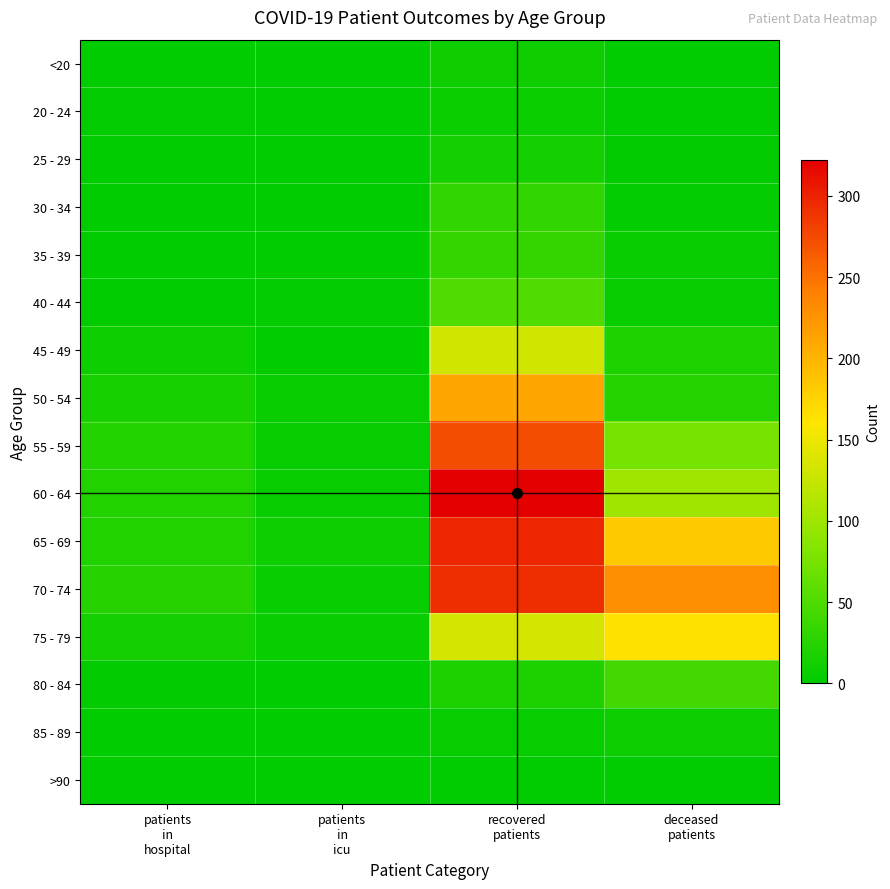

Reading right to left, list all the values displayed in this chart.

<20: deceased
patients=1	recovered
patients=10	patients
in
icu=0	patients
in
hospital=0
20 - 24: deceased
patients=0	recovered
patients=7	patients
in
icu=1	patients
in
hospital=3
25 - 29: deceased
patients=2	recovered
patients=14	patients
in
icu=1	patients
in
hospital=1
30 - 34: deceased
patients=3	recovered
patients=32	patients
in
icu=0	patients
in
hospital=0
35 - 39: deceased
patients=6	recovered
patients=34	patients
in
icu=1	patients
in
hospital=1
40 - 44: deceased
patients=5	recovered
patients=51	patients
in
icu=3	patients
in
hospital=0
45 - 49: deceased
patients=20	recovered
patients=132	patients
in
icu=1	patients
in
hospital=9
50 - 54: deceased
patients=24	recovered
patients=211	patients
in
icu=4	patients
in
hospital=16
55 - 59: deceased
patients=76	recovered
patients=273	patients
in
icu=5	patients
in
hospital=23
60 - 64: deceased
patients=100	recovered
patients=322	patients
in
icu=4	patients
in
hospital=22
65 - 69: deceased
patients=183	recovered
patients=298	patients
in
icu=9	patients
in
hospital=21
70 - 74: deceased
patients=229	recovered
patients=293	patients
in
icu=6	patients
in
hospital=25
75 - 79: deceased
patients=164	recovered
patients=134	patients
in
icu=6	patients
in
hospital=14
80 - 84: deceased
patients=43	recovered
patients=19	patients
in
icu=1	patients
in
hospital=2
85 - 89: deceased
patients=9	recovered
patients=4	patients
in
icu=0	patients
in
hospital=1
>90: deceased
patients=0	recovered
patients=0	patients
in
icu=0	patients
in
hospital=0